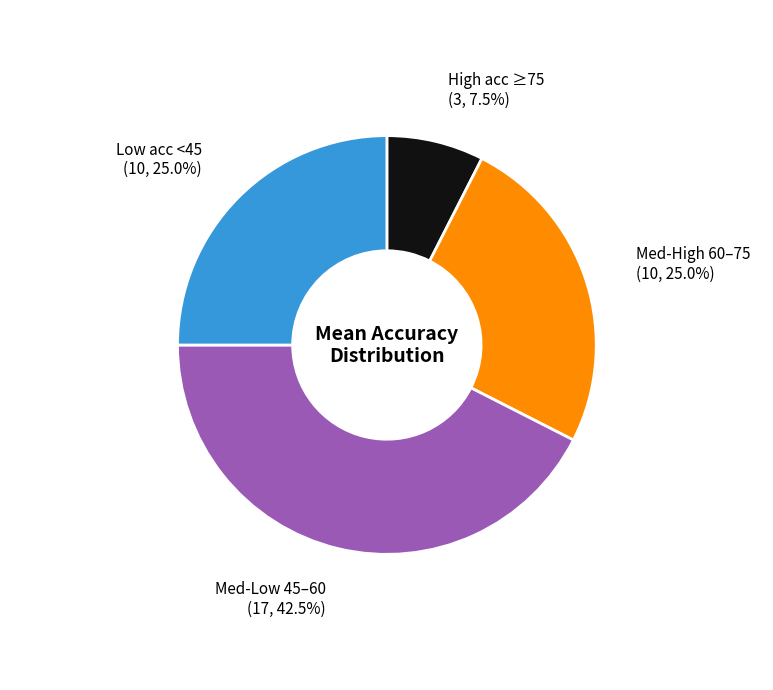

Is there a majority slice in this chart?

No